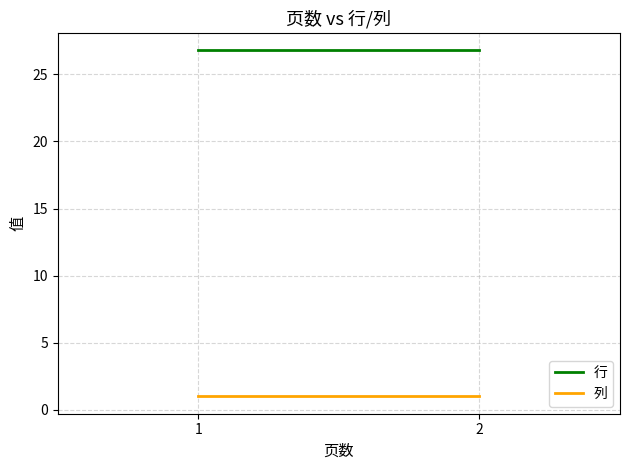

The 行 series shows 26.8 at 2. True or false?

True